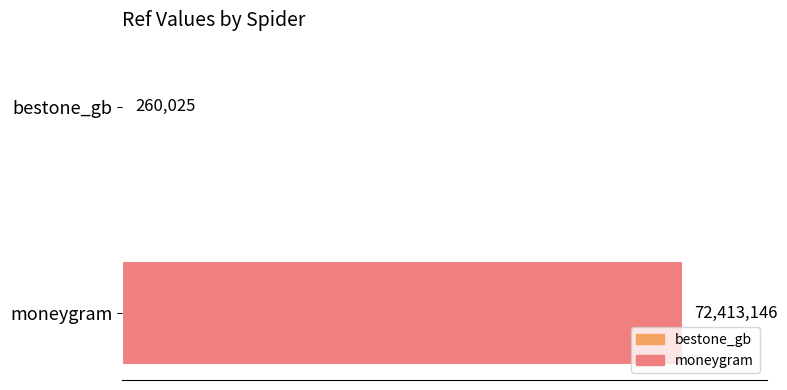

Are the bars horizontal?

Yes